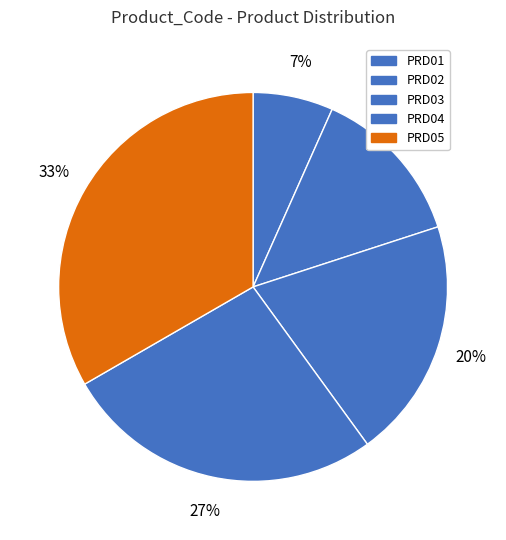

To the nearest percent, what is the combined percentage of PRD05 and PRD01?

40%